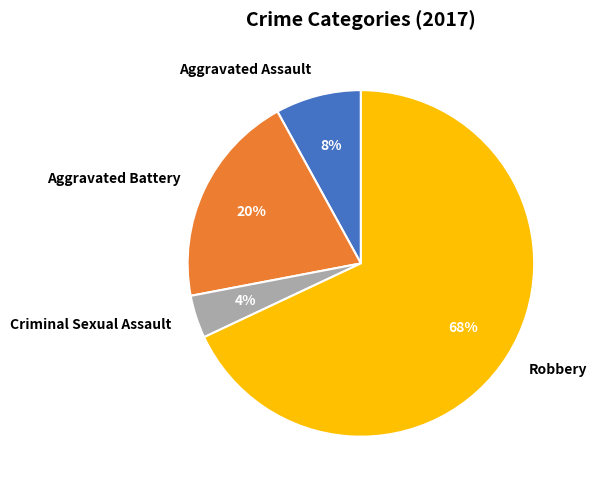

To the nearest percent, what is the average slice percentage?

25%